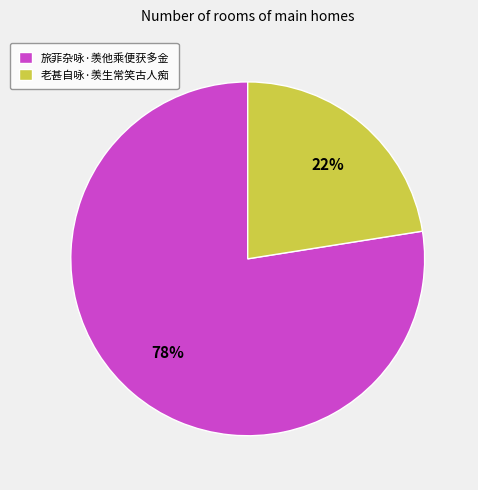

Which category accounts for the majority?

旅菲杂咏·羡他乘便获多金